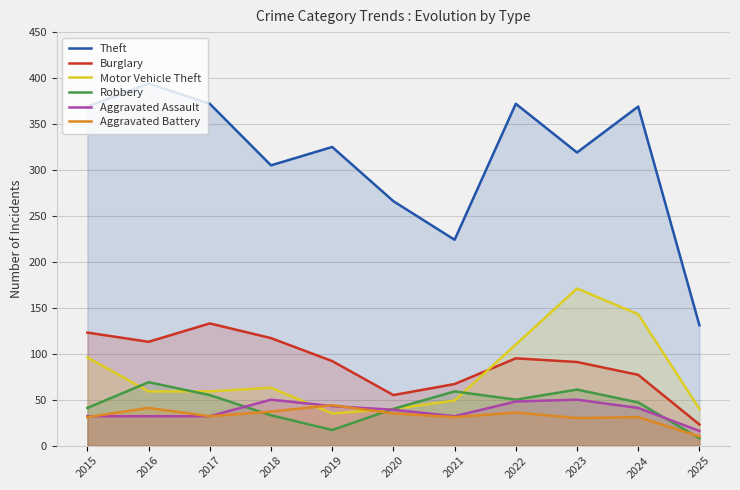

Where is the first local minimum for Theft?

2018